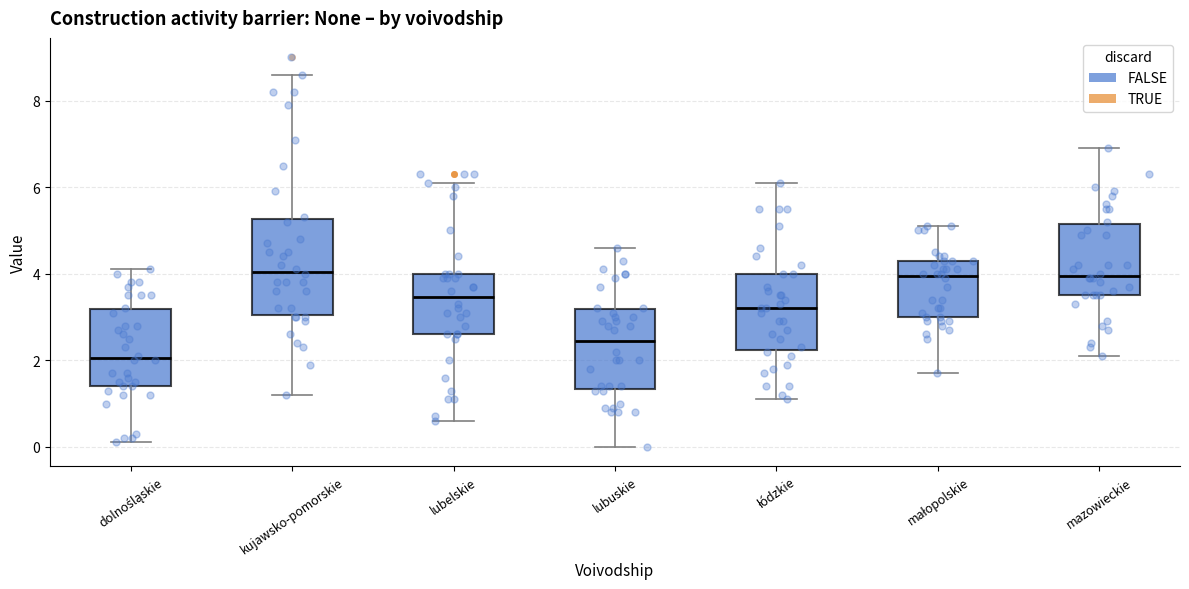

Reading left to right, transcribe this box plot: for each box, give where its median line is, the range the box spans, and where its two whiskers end, as read against the y-axis. The values are not printed on the chart, so give them approximately, as read against the axis.

dolnośląskie: median 2.0, box 1.4 to 3.2, whiskers 0.2 to 4.2
kujawsko-pomorskie: median 4.0, box 3.0 to 5.2, whiskers 1.2 to 8.6
lubelskie: median 3.4, box 2.6 to 4.0, whiskers 0.6 to 6.2
lubuskie: median 2.4, box 1.4 to 3.2, whiskers 0.0 to 4.6
łódzkie: median 3.2, box 2.2 to 4.0, whiskers 1.2 to 6.2
małopolskie: median 4.0, box 3.0 to 4.4, whiskers 1.8 to 5.2
mazowieckie: median 4.0, box 3.6 to 5.2, whiskers 2.2 to 7.0